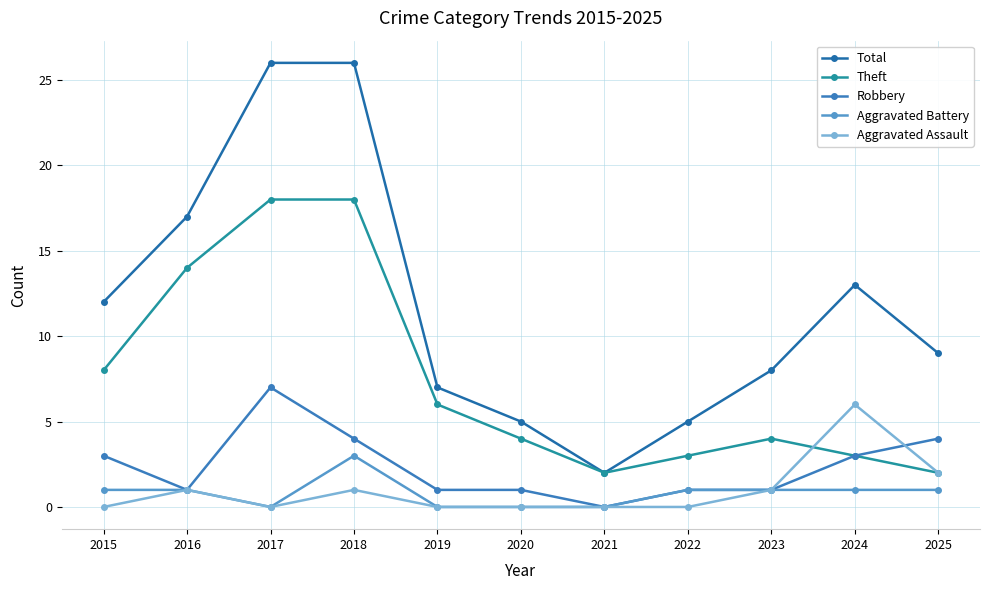

Does the chart have visible grid lines?

Yes